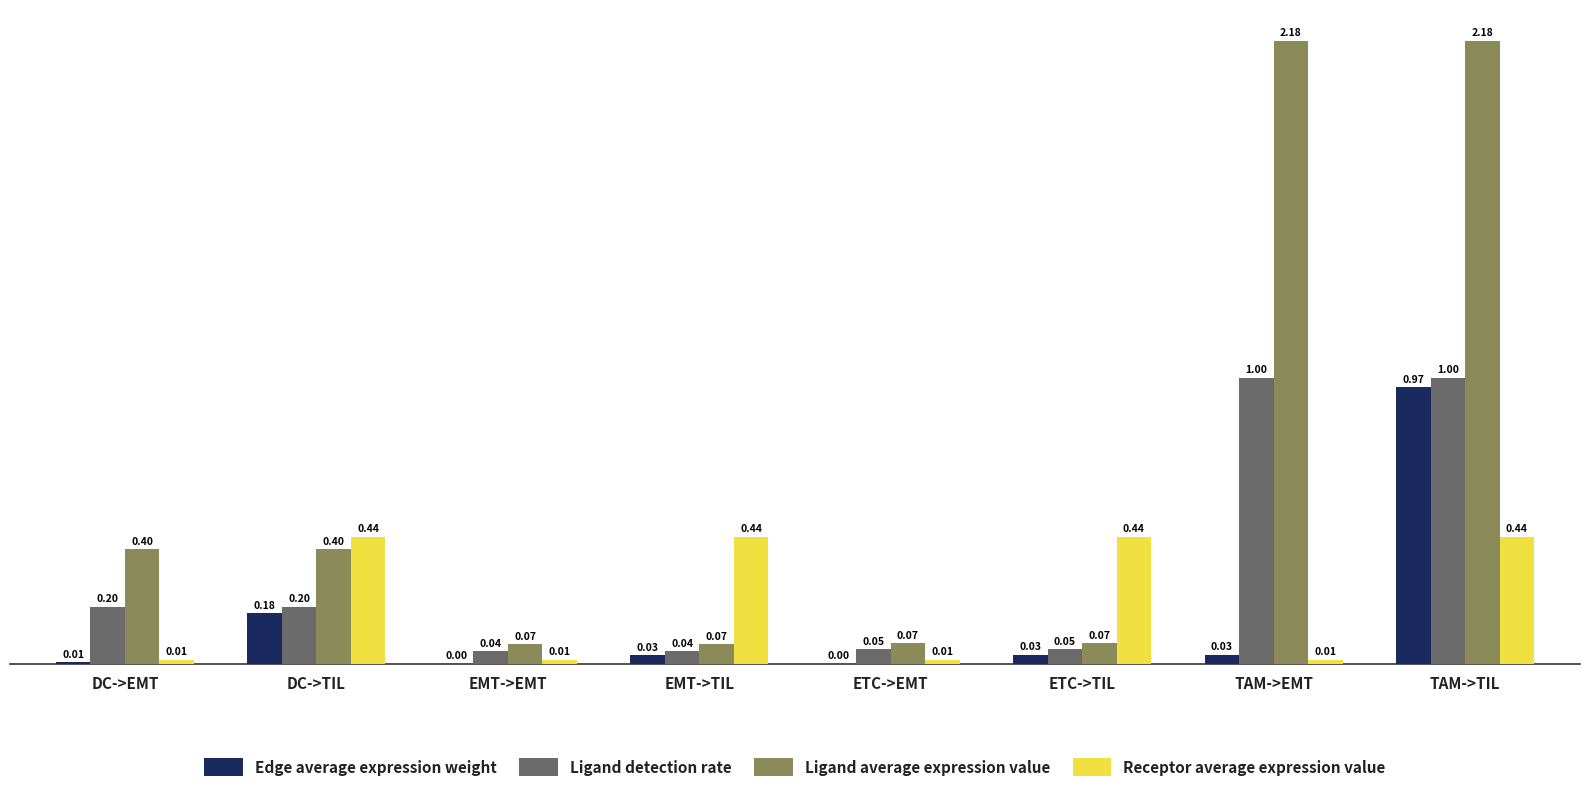

Between EMT->EMT and EMT->TIL, which series saw the biggest shift?

Receptor average expression value